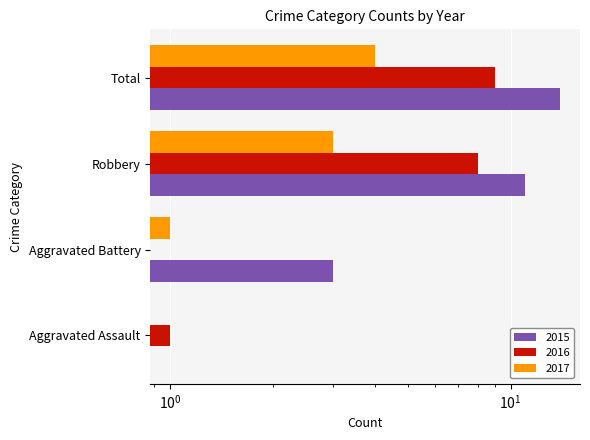

List the series in order of their overall mean, lowest first.

2017, 2016, 2015